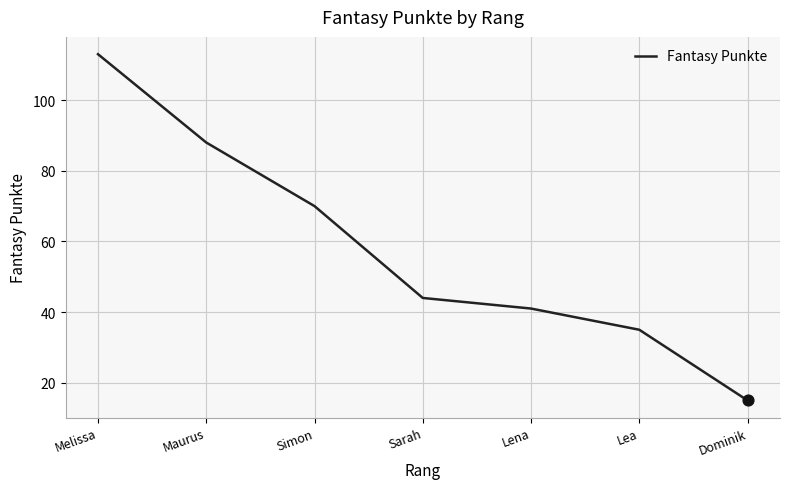

What is the ratio of the value at Dominik to the value at Sarah?

0.3